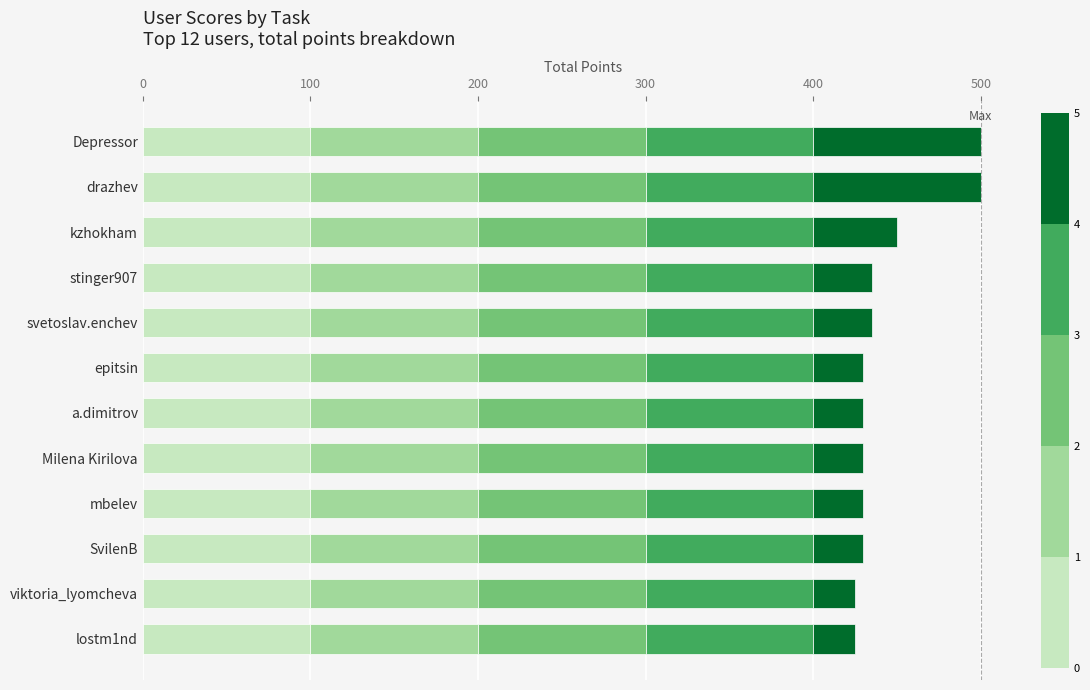

What is the total value across all series at lostm1nd?

425